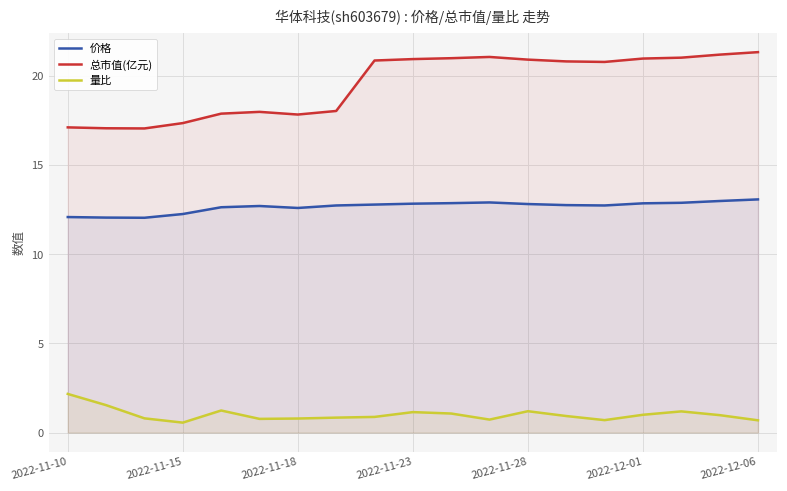

Which category has the highest value in the 量比 series?

2022-11-10